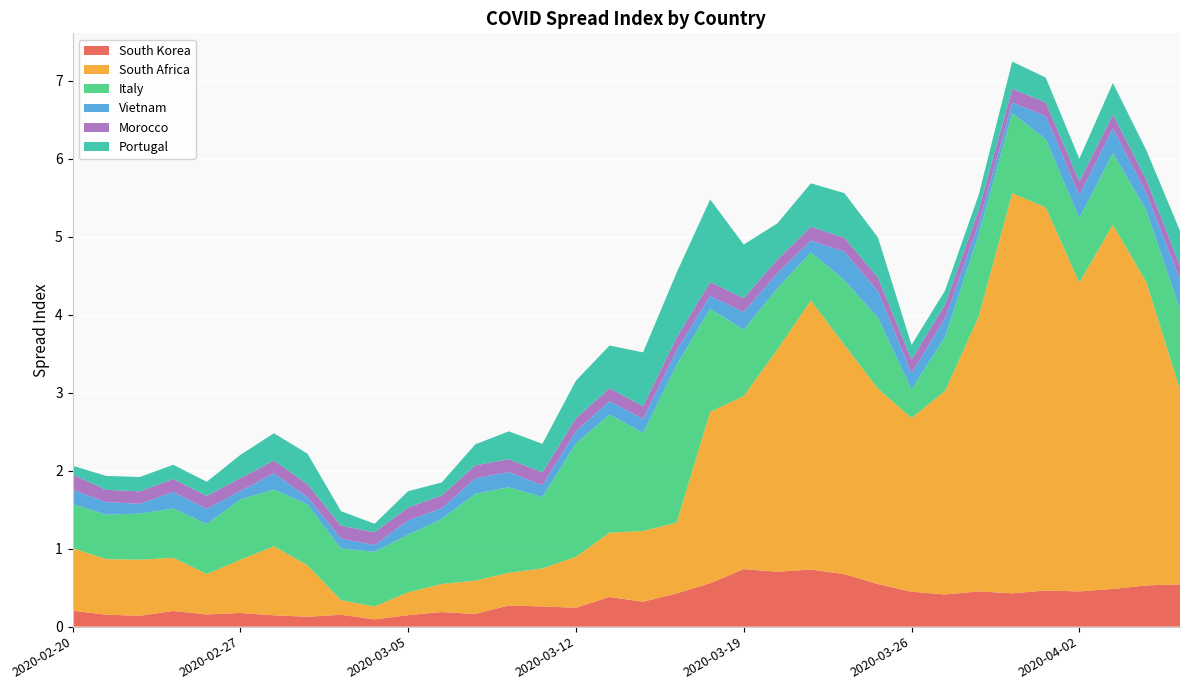

Reading left to right, transcribe all the data shown in this chart.

South Korea: 0.2	0.2	0.1	0.2	0.2	0.2	0.1	0.1	0.2	0.1	0.1	0.2	0.2	0.3	0.3	0.2	0.4	0.3	0.4	0.6	0.7	0.7	0.7	0.7	0.5	0.4	0.4	0.5	0.4	0.5	0.5	0.5	0.5	0.5
South Africa: 0.8	0.7	0.7	0.7	0.5	0.7	0.9	0.7	0.2	0.2	0.3	0.4	0.4	0.4	0.5	0.7	0.8	0.9	0.9	2.2	2.2	2.9	3.5	2.9	2.5	2.2	2.6	3.5	5.1	4.9	4.0	4.7	3.9	2.5
Italy: 0.6	0.6	0.6	0.6	0.6	0.8	0.7	0.8	0.7	0.7	0.7	0.8	1.1	1.1	0.9	1.5	1.5	1.3	2.0	1.3	0.8	0.8	0.6	0.8	0.9	0.4	0.7	1.1	1.0	0.9	0.8	0.9	0.9	1.0
Vietnam: 0.2	0.2	0.1	0.2	0.2	0.1	0.2	0.1	0.1	0.1	0.2	0.1	0.2	0.2	0.2	0.2	0.2	0.2	0.2	0.2	0.2	0.2	0.2	0.4	0.3	0.2	0.2	0.1	0.1	0.3	0.3	0.3	0.2	0.4
Morocco: 0.2	0.2	0.2	0.2	0.2	0.2	0.2	0.2	0.2	0.2	0.2	0.2	0.2	0.2	0.2	0.2	0.2	0.2	0.2	0.2	0.2	0.2	0.2	0.2	0.2	0.2	0.2	0.2	0.2	0.2	0.2	0.2	0.2	0.2
Portugal: 0.1	0.2	0.2	0.2	0.2	0.3	0.3	0.4	0.2	0.1	0.2	0.2	0.3	0.4	0.4	0.5	0.5	0.7	0.8	1.1	0.7	0.5	0.6	0.6	0.5	0.2	0.2	0.2	0.3	0.3	0.3	0.4	0.4	0.5